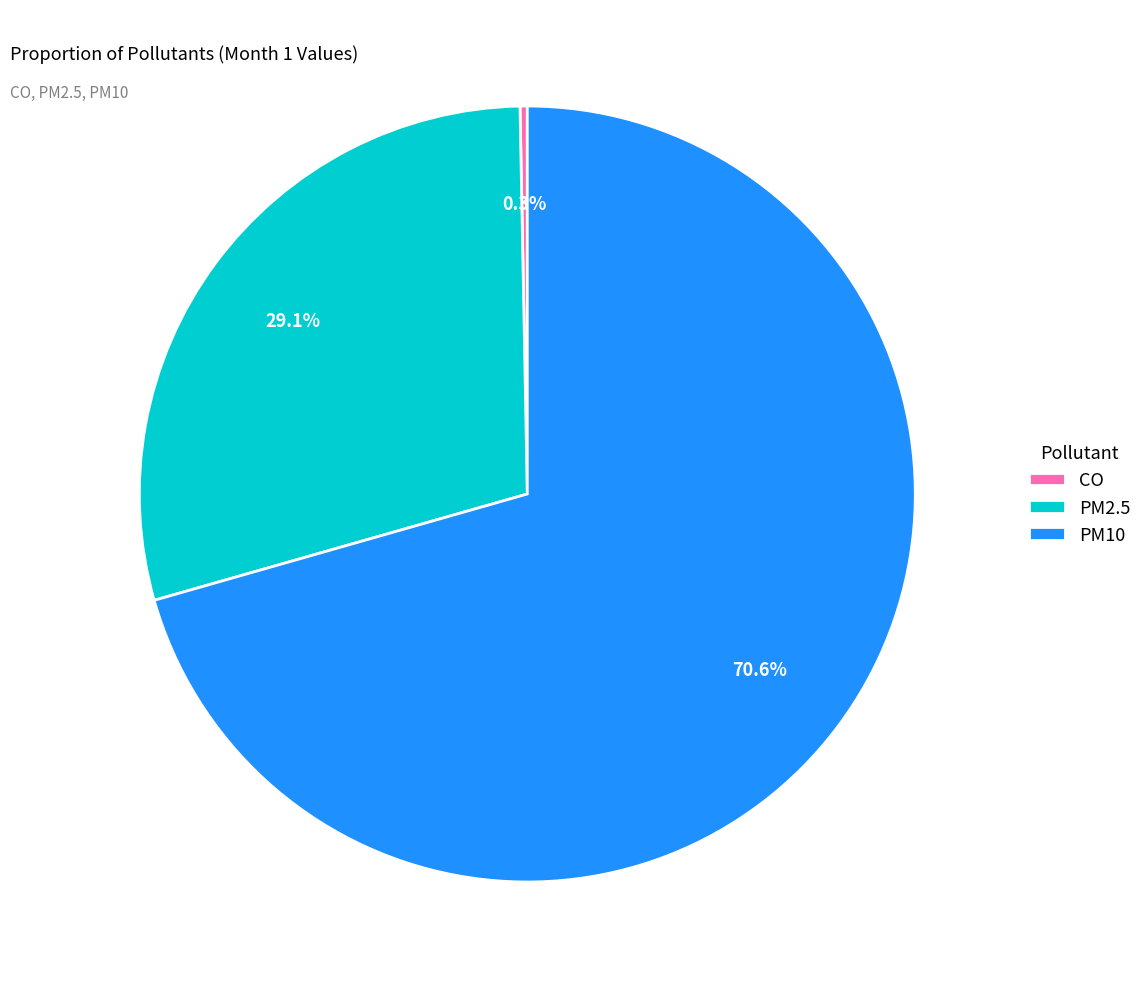

What is the largest slice in the pie chart?

PM10